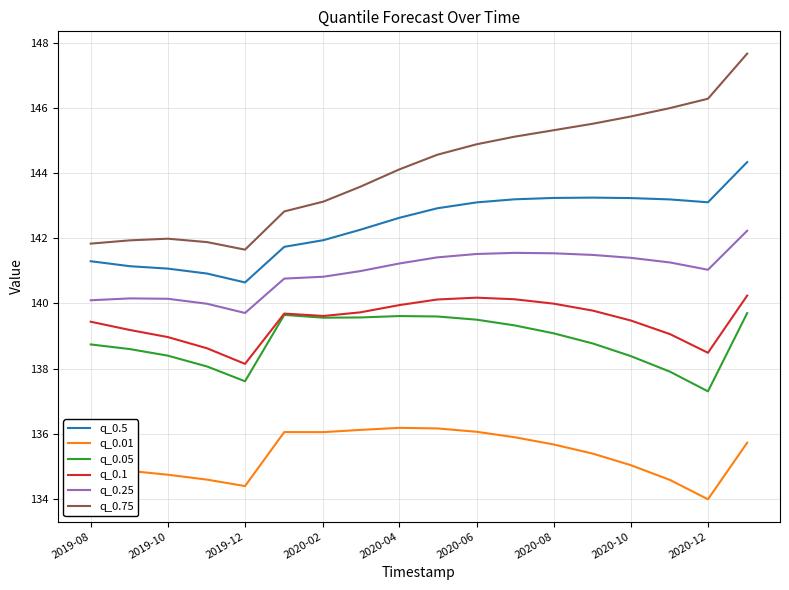

What is the maximum value for q_0.25?

142.2